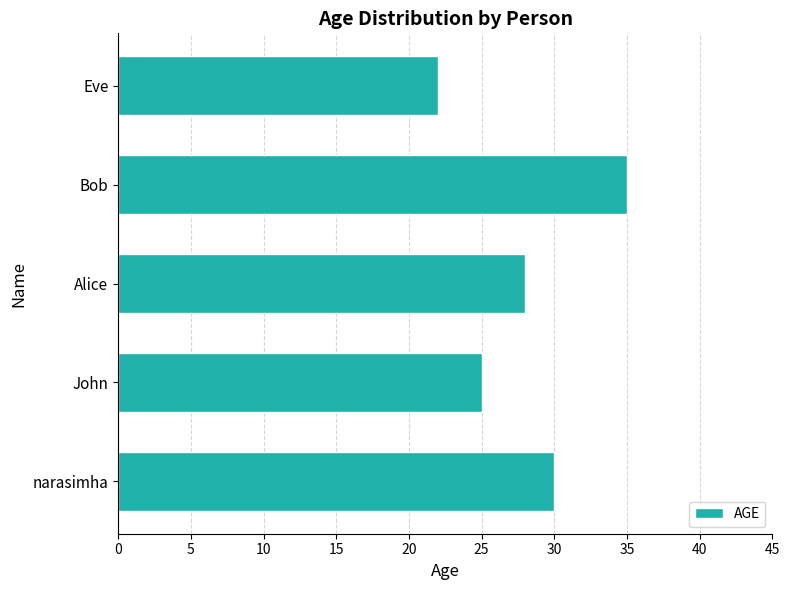

At which label is the value closest to 28?

Alice